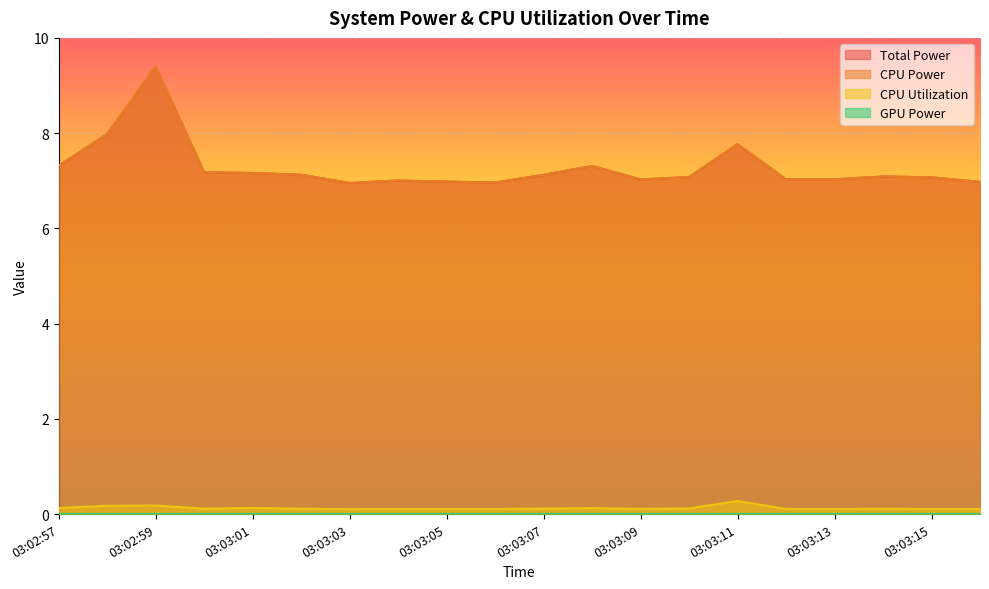

What is the label of the 6th point from the right?

03:03:11